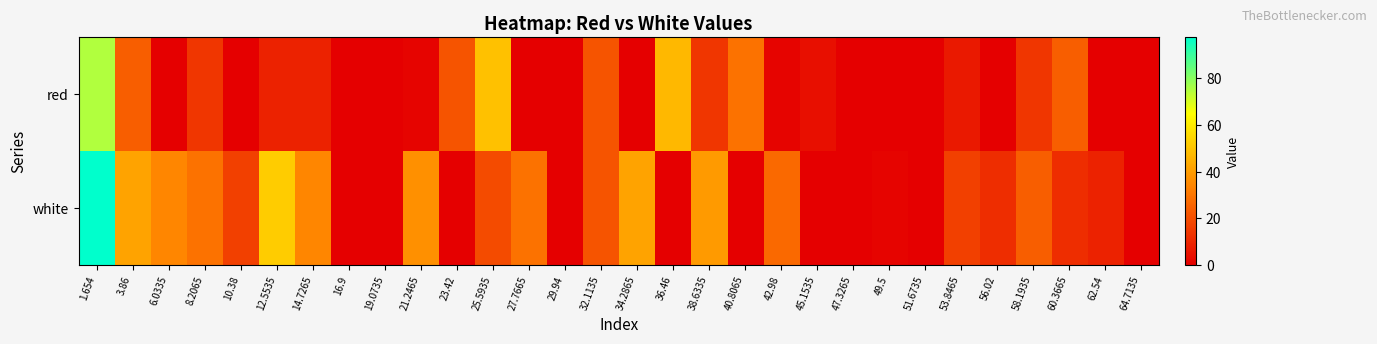

Which series has the largest total across all categories?

white